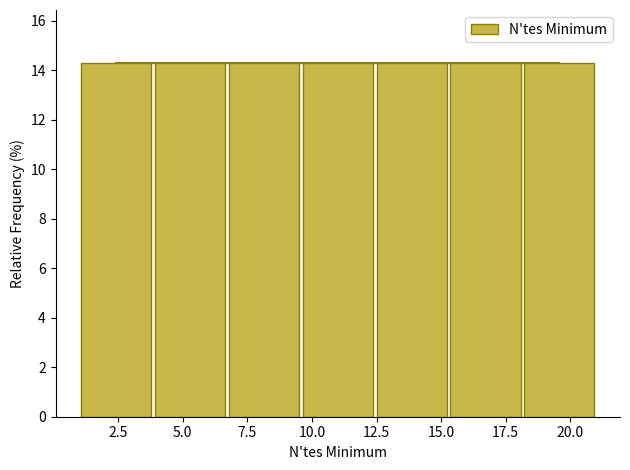

What is the height of the bar covering 9.5 to 12.5 on the x-axis? Neither the bar edges nor the heights are printed on the chart, so give them approximately, as read against the axes.

14.2